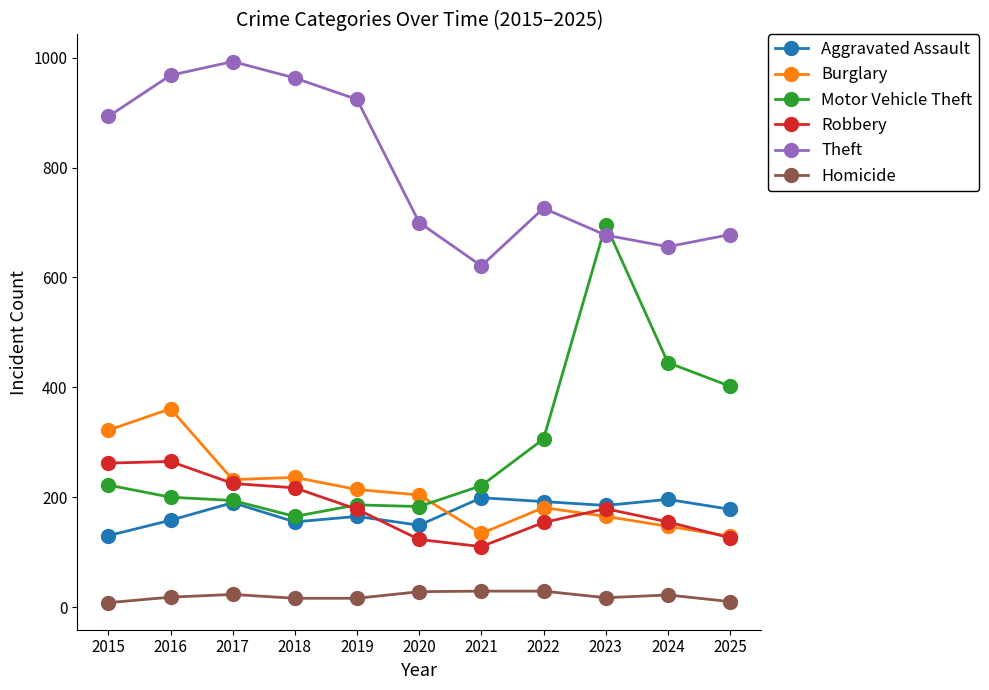

Is it true that Robbery equals 365 at 2017?

False